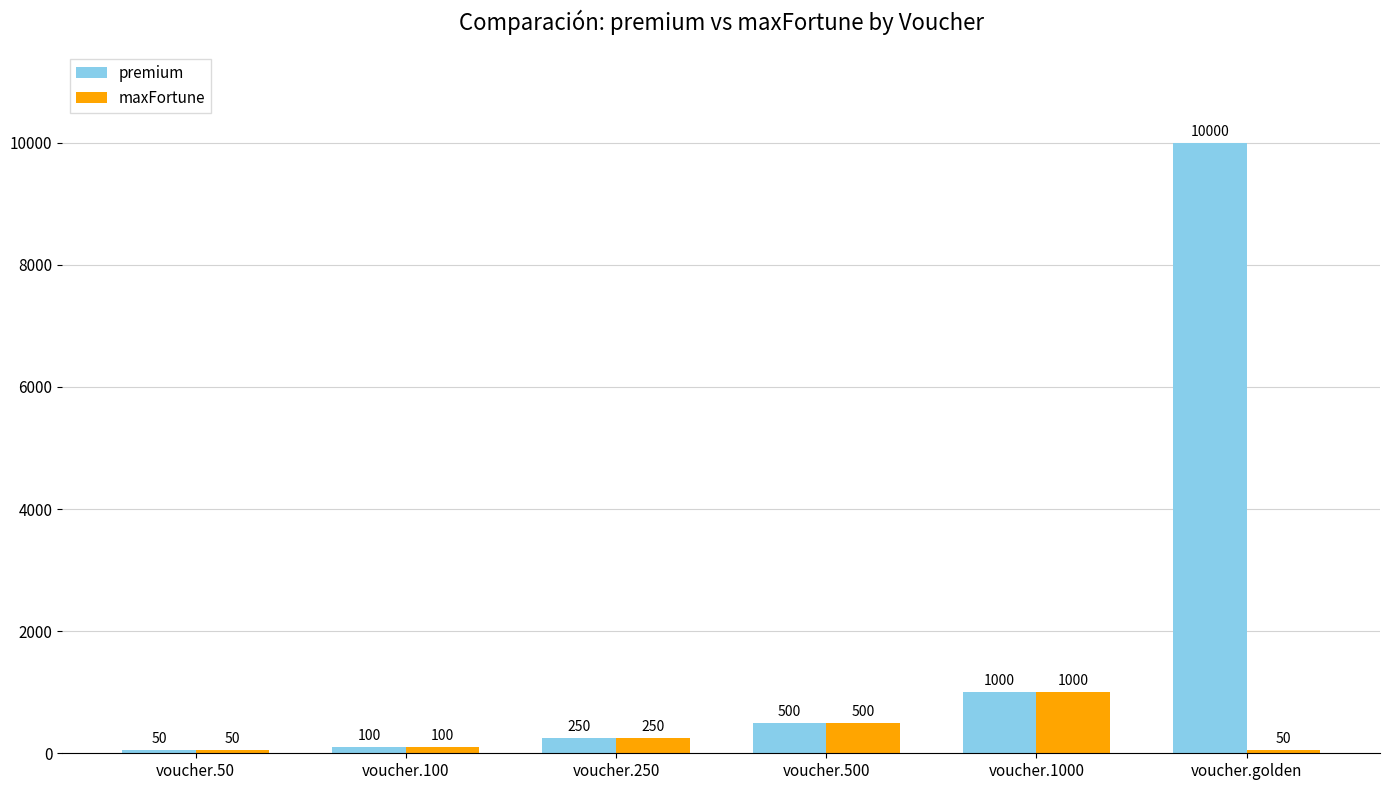

Which category has the highest value in the premium series?

voucher.golden